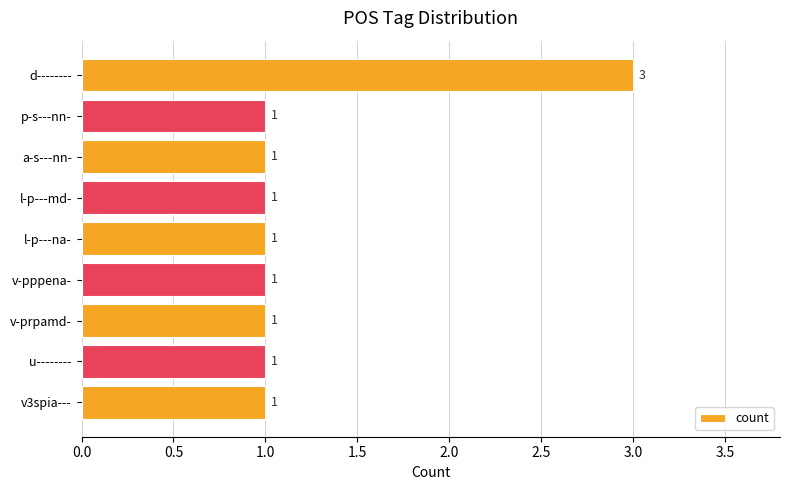

What is the label of the 5th bar from the top?

l-p---na-